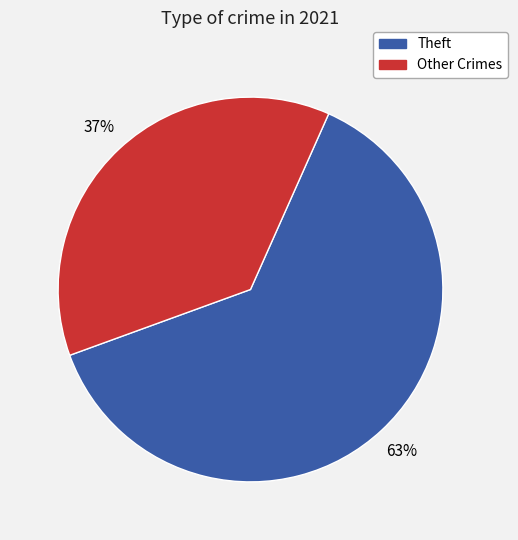

True or false: Theft accounts for 76% of the total.

False